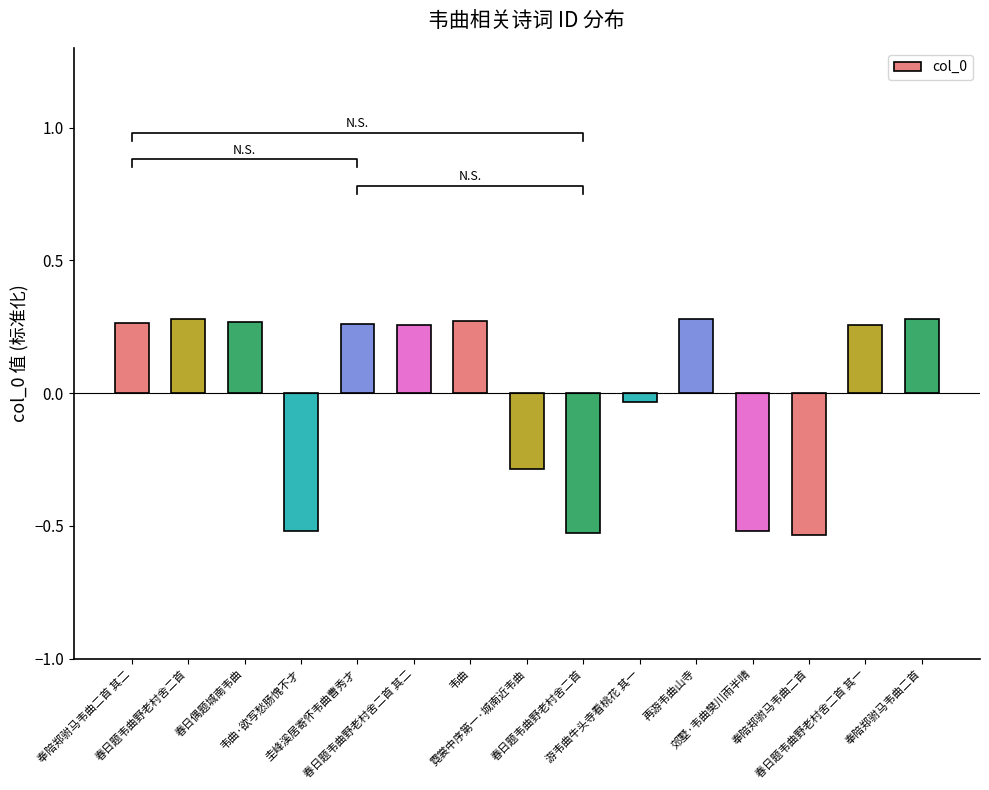

List the labels in order of value, largest first.

再游韦曲山寺, 奉陪郑驸马韦曲二首, 春日题韦曲野老村舍二首, 韦曲, 春日偶题城南韦曲, 奉陪郑驸马韦曲二首 其二, 圭峰溪居寄怀韦曲曹秀才, 春日题韦曲野老村舍二首 其二, 春日题韦曲野老村舍二首 其一, 游韦曲牛头寺看桃花 其一, 霓裳中序第一·城南近韦曲, 郊墅·韦曲樊川雨半晴, 韦曲·欲写愁肠愧不才, 春日题韦曲野老村舍二首, 奉陪郑驸马韦曲二首